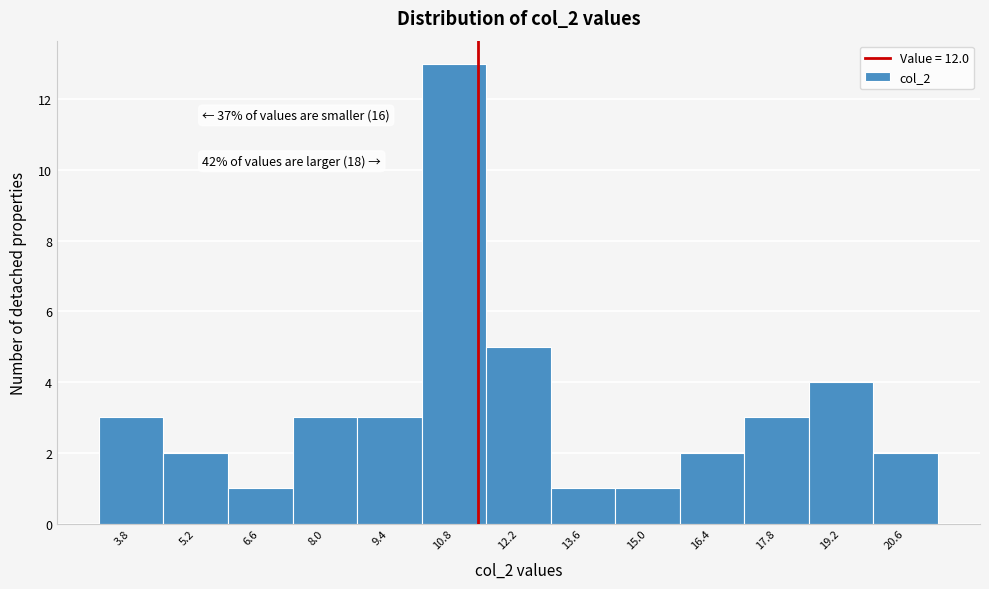

Reading right to left, what are all the values shown in this chart?

20.6=2	19.2=4	17.8=3	16.4=2	15.0=1	13.6=1	12.2=5	10.8=13	9.4=3	8.0=3	6.6=1	5.2=2	3.8=3